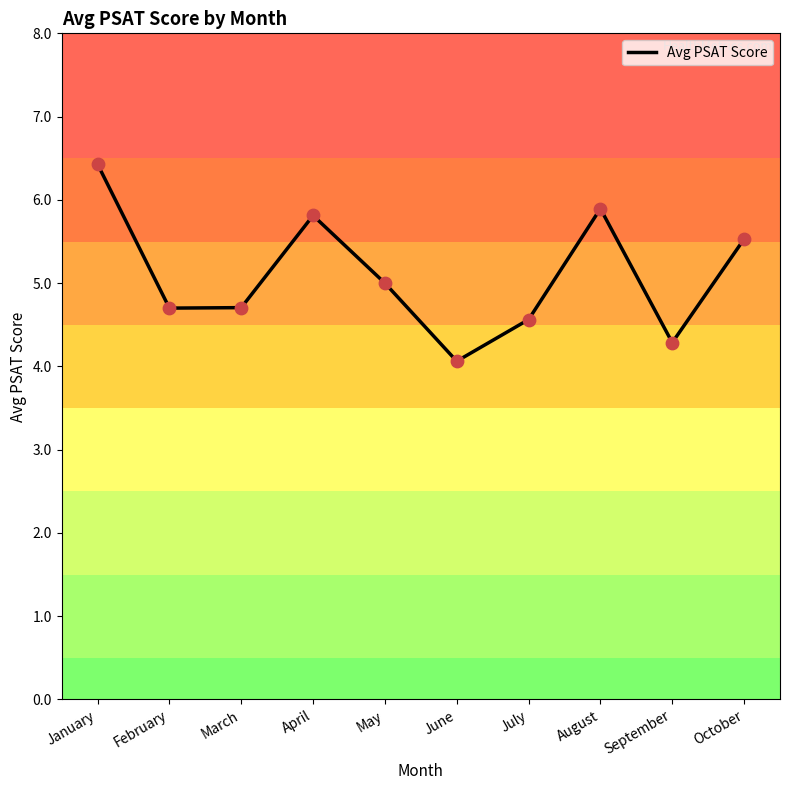

What is the ratio of the value at February to the value at January?

0.7